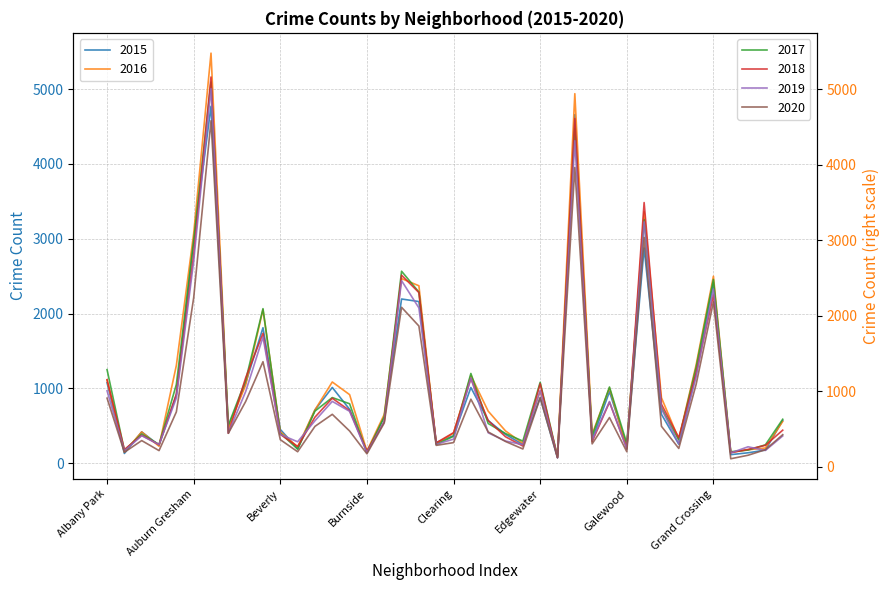

List the labels in order of value, smallest first.

26, 36, Auburn Gresham, 15, 37, 38, 30, 11, Burnside, 19, 24, 33, 28, 20, Beverly, 10, 23, Grand Crossing, 39, 16, 22, 12, 32, 14, 25, 29, 8, 13, Albany Park, 21, Clearing, 34, 9, 18, 17, 35, Edgewater, 31, 27, Galewood